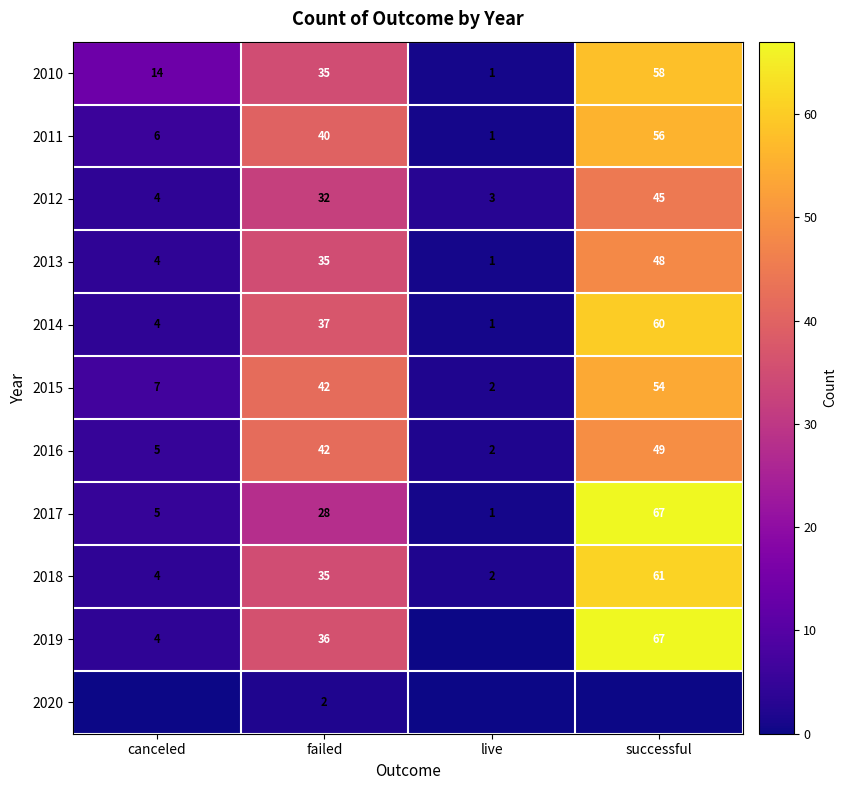

What is the maximum value for 2011?

56